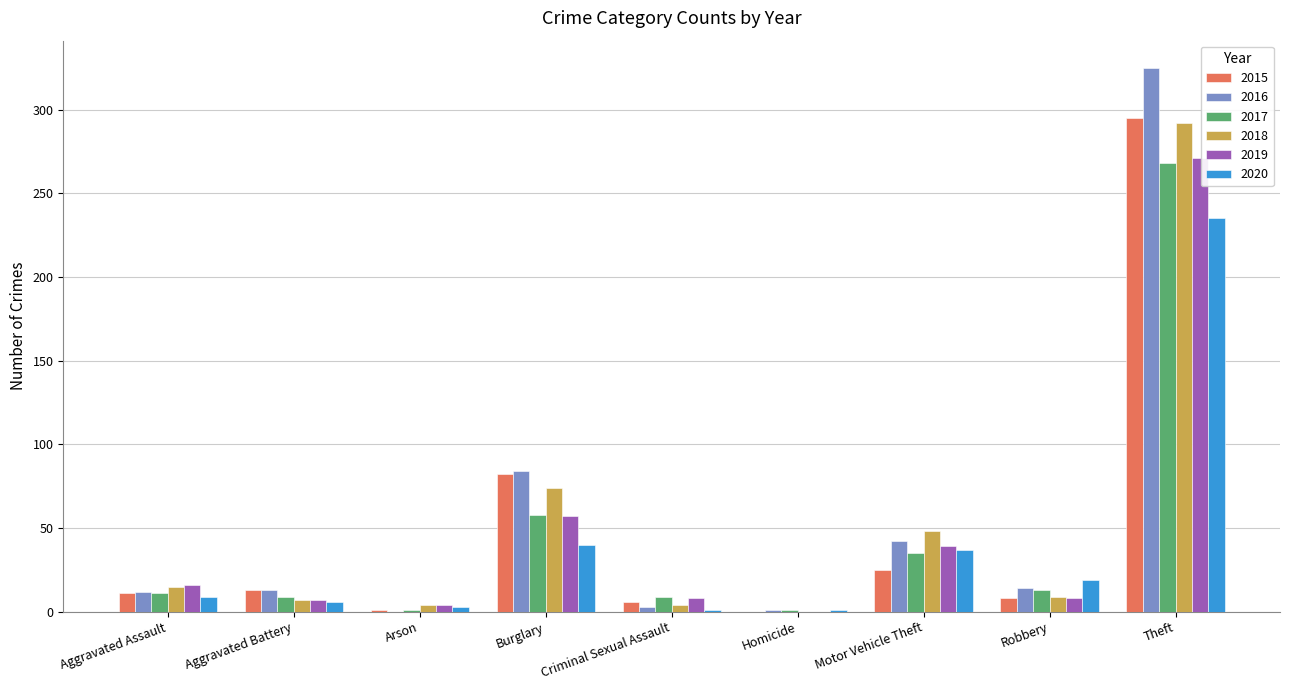

Is it true that 2018 equals 0 at Homicide?

True